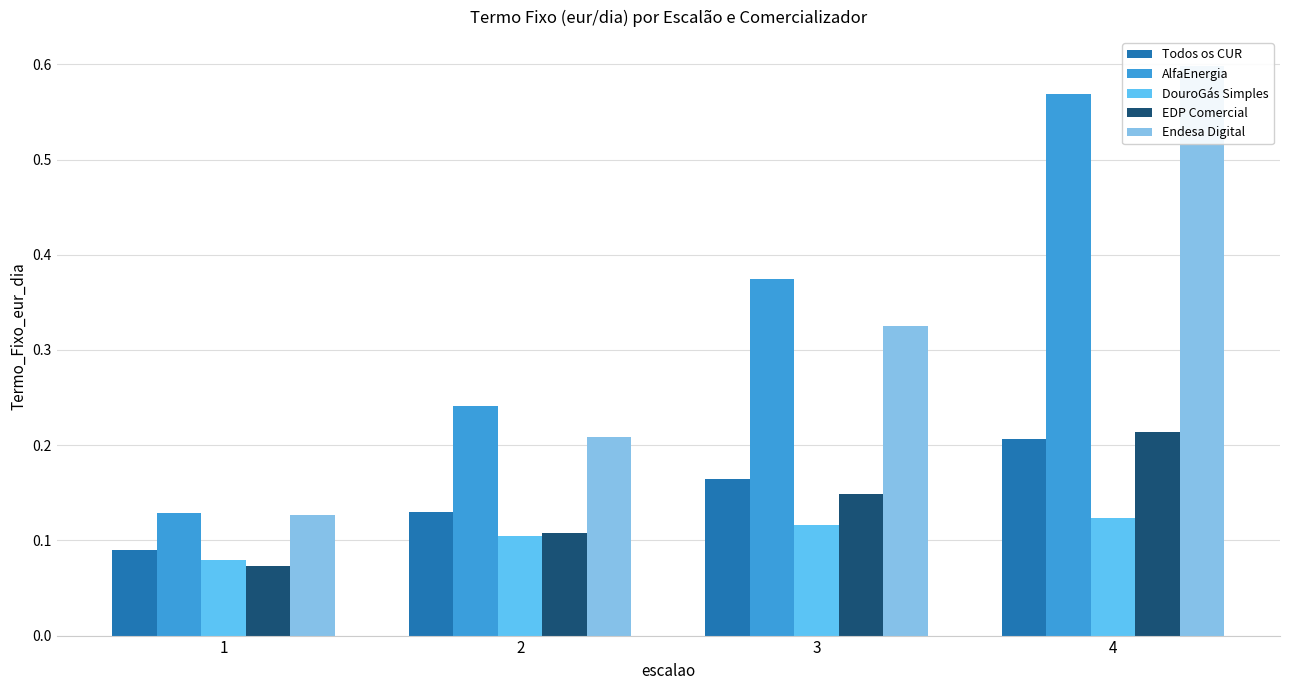

Reading right to left, extract all data points from this chart.

Todos os CUR: 0.2	0.2	0.1	0.1
AlfaEnergia: 0.6	0.4	0.2	0.1
DouroGás Simples: 0.1	0.1	0.1	0.1
EDP Comercial: 0.2	0.1	0.1	0.1
Endesa Digital: 0.6	0.3	0.2	0.1